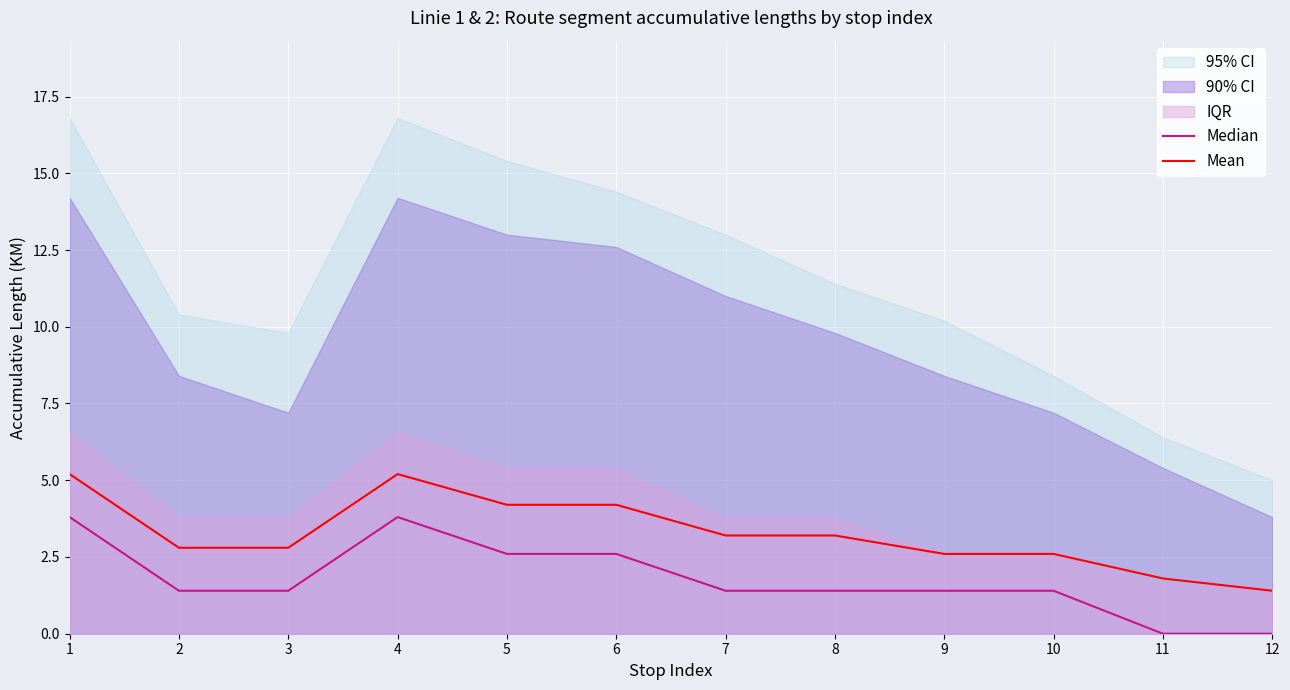

The Mean series shows 4.2 at 5. True or false?

True